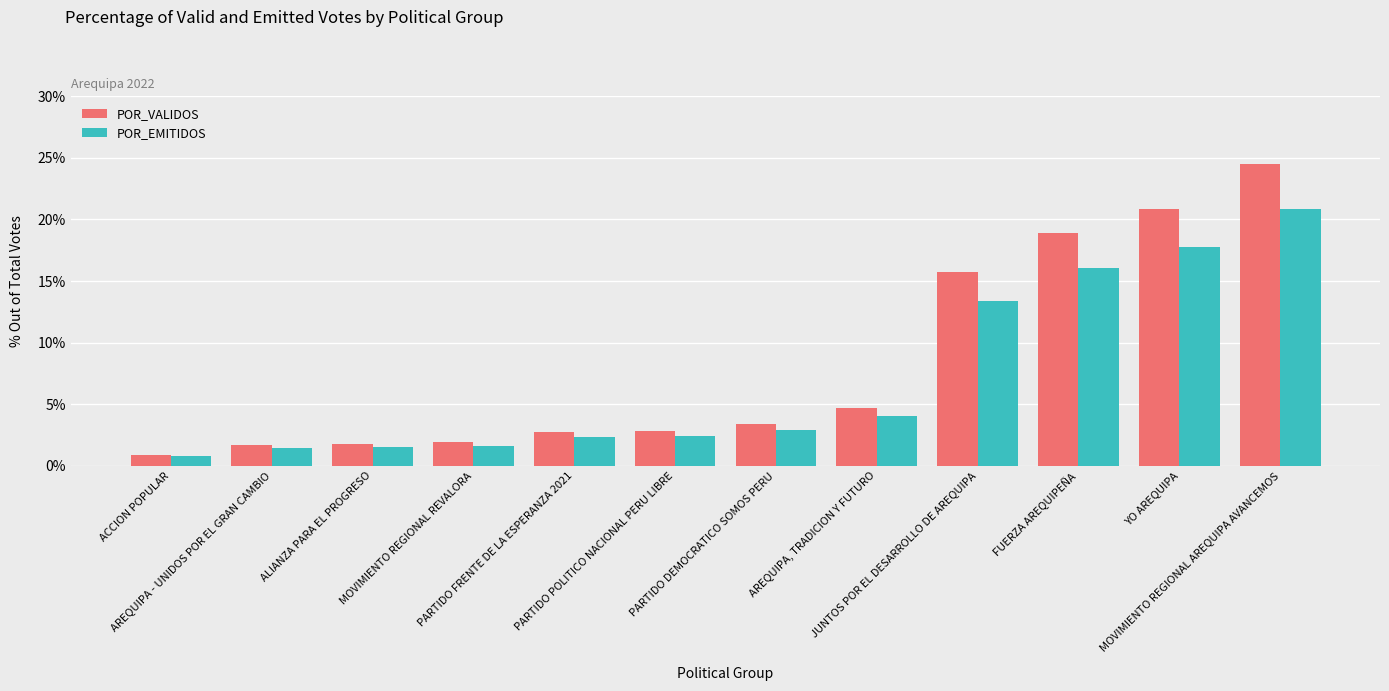

What is the average value of the POR_EMITIDOS series?

7.1